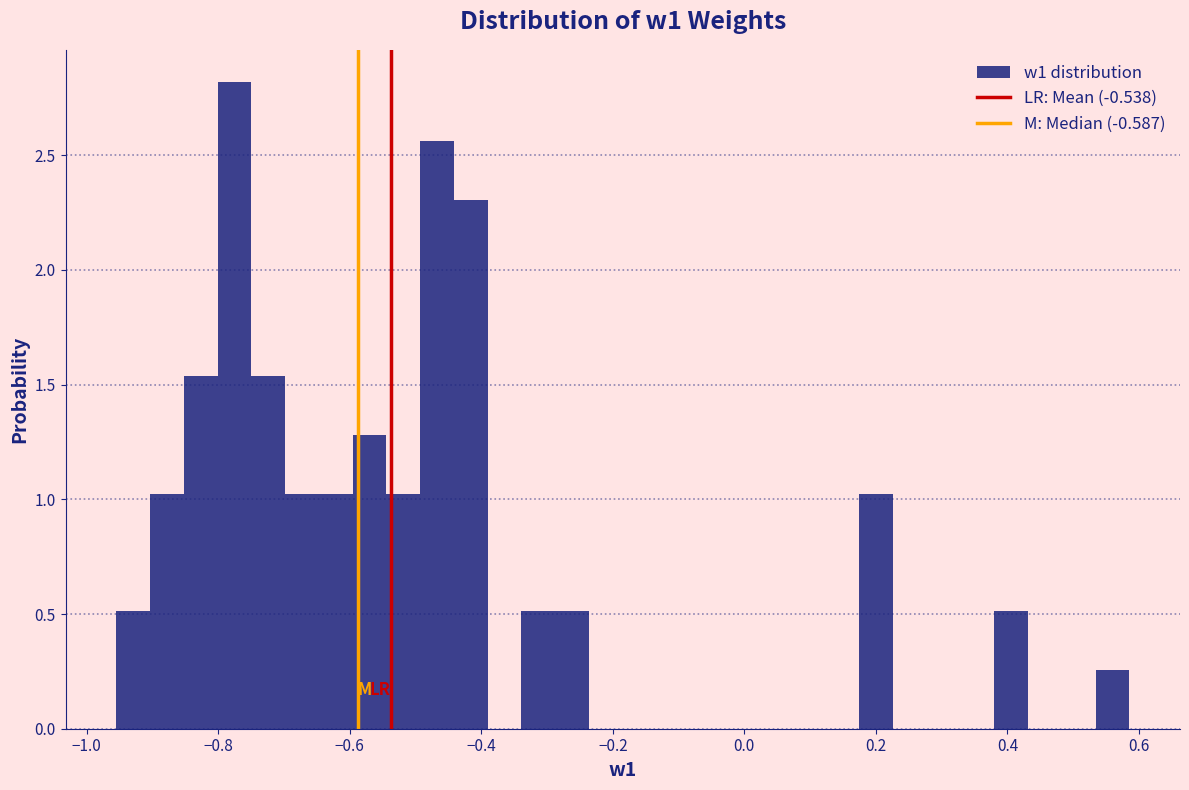

Read against the x-axis, roughly where is the centre of the tallest bar?

-0.78